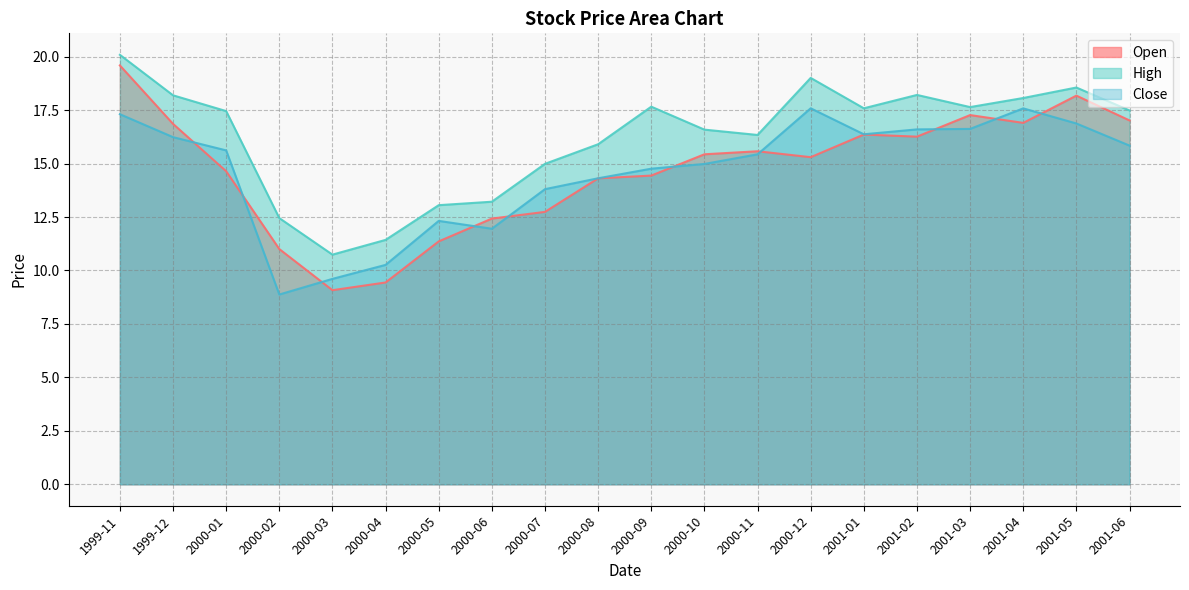

What is the sum of the High values at 2001-04 and 2001-03?

35.7